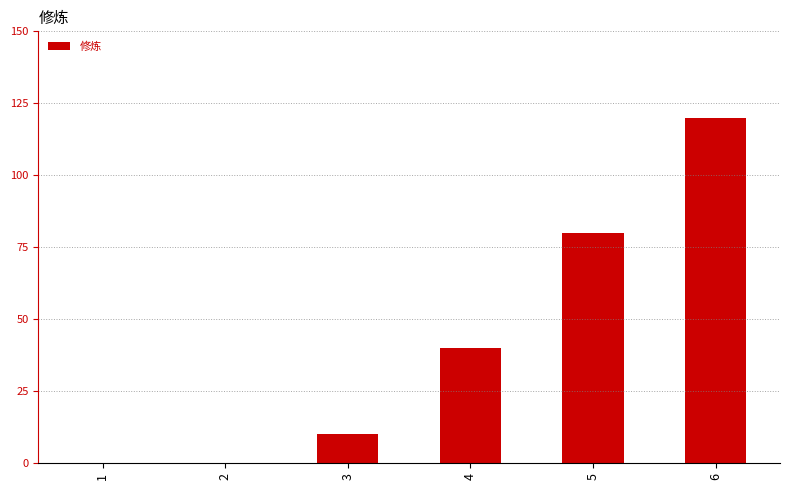

What is the maximum value shown in the chart?

120